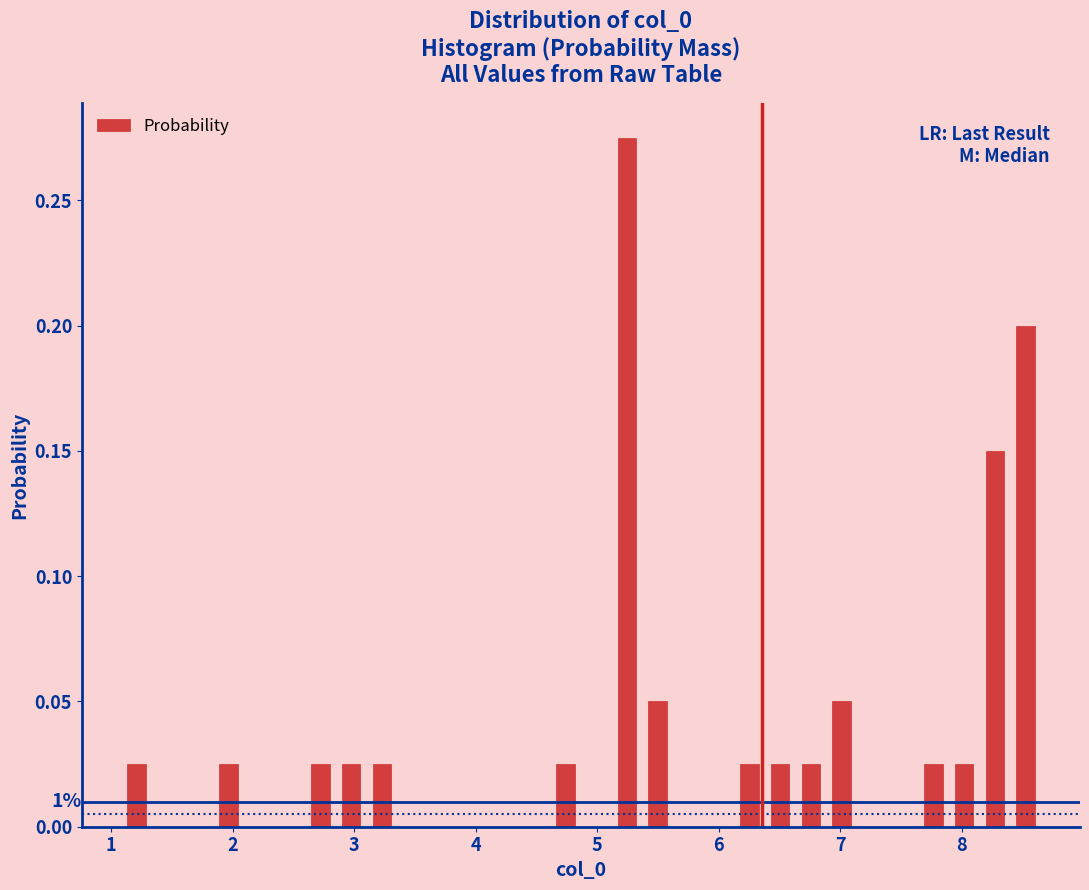

Around what value on the x-axis is the tallest bar? Give the approximate position of its centre, as read against the axis.

5.2